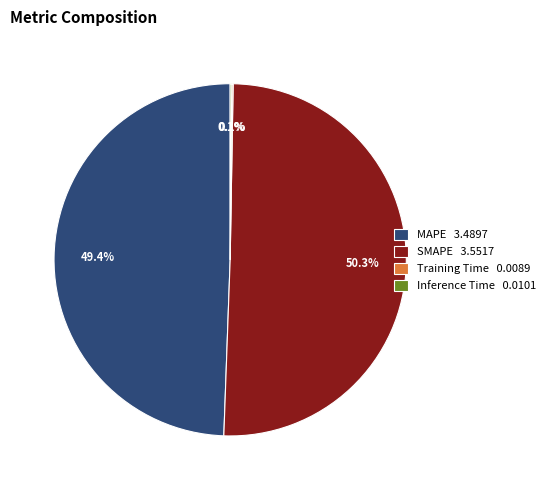

Which has a higher value, MAPE or SMAPE?

SMAPE